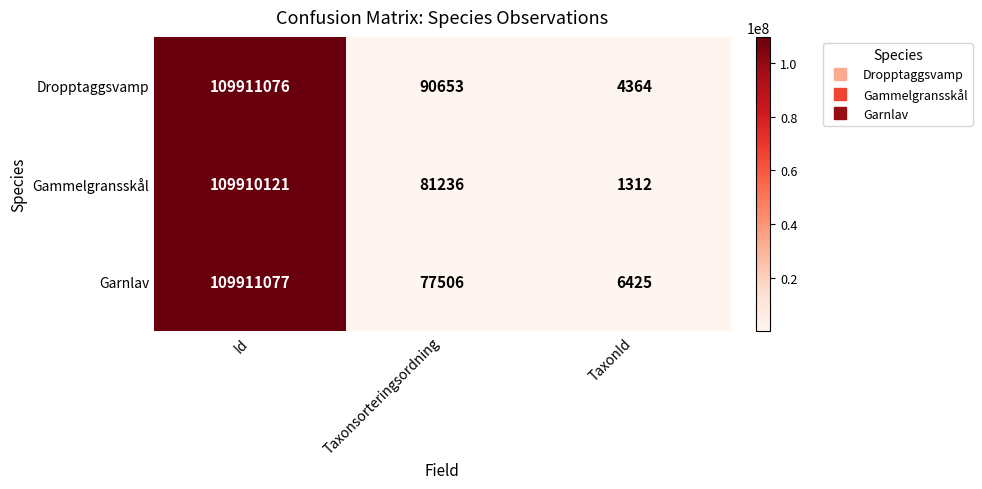

Between Taxonsorteringsordning and TaxonId, which series saw the biggest shift?

Dropptaggsvamp